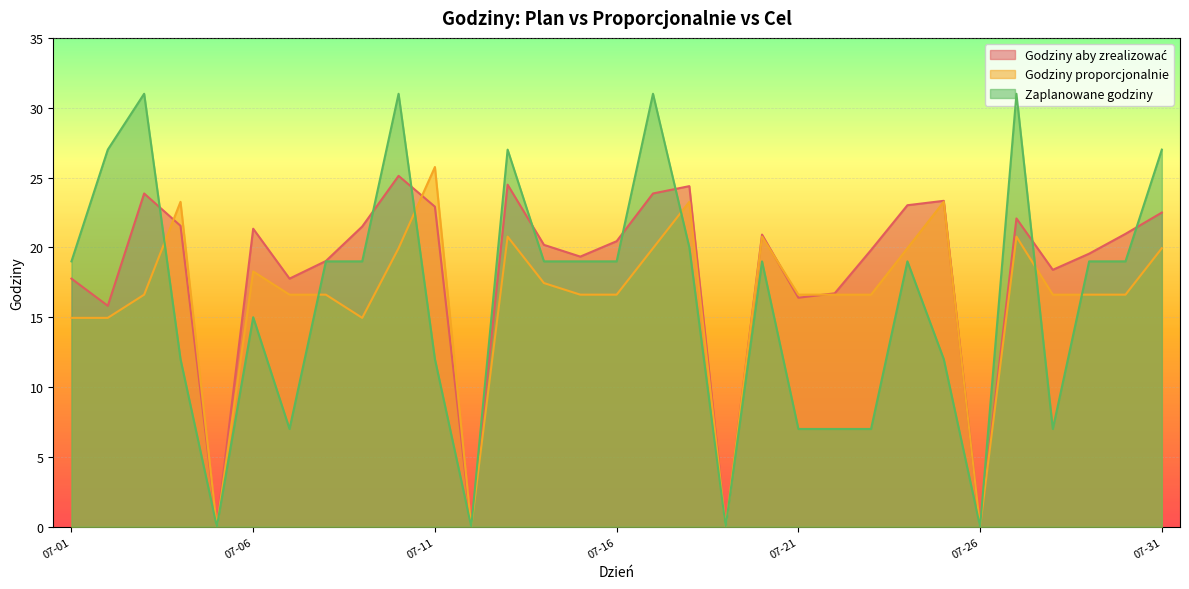

The value of Godziny proporcjonalnie at 2020-07-02 is 9.5. True or false?

False